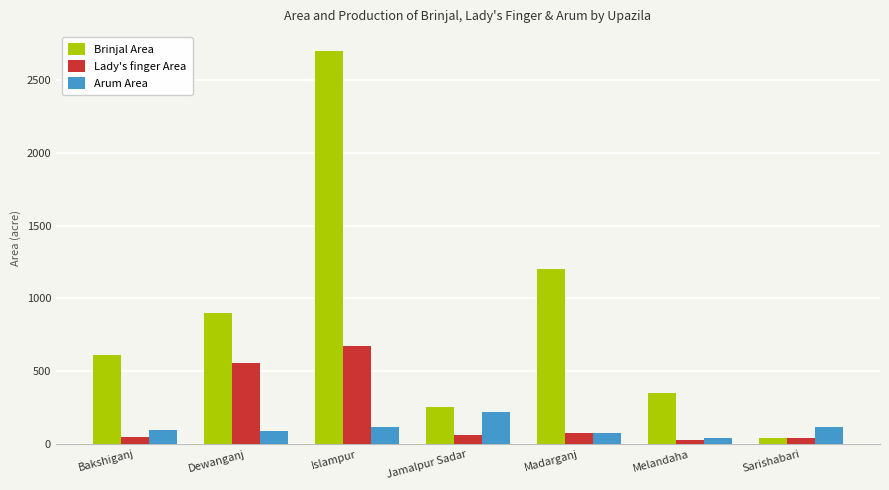

How many bars are there in each group?

3